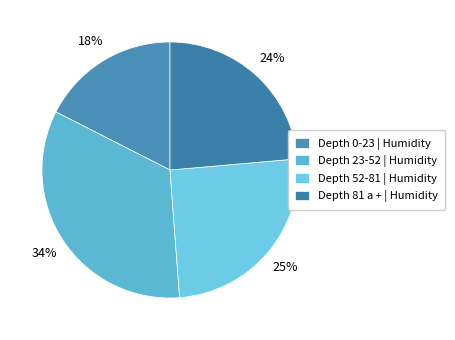

How many segments does this pie chart have?

4